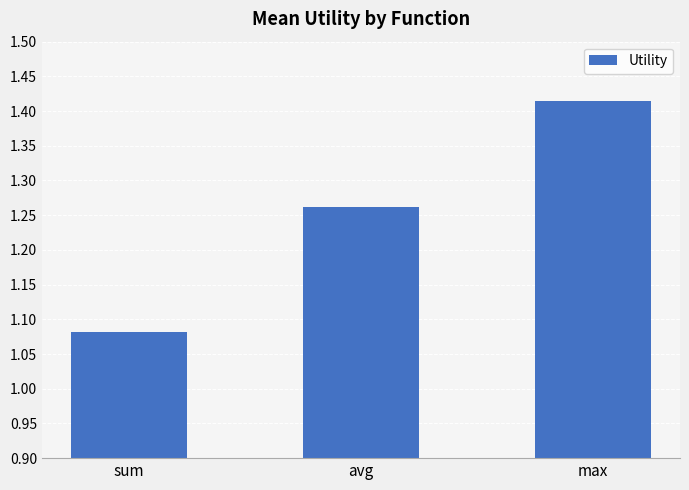

The value at sum is 1.5. True or false?

False